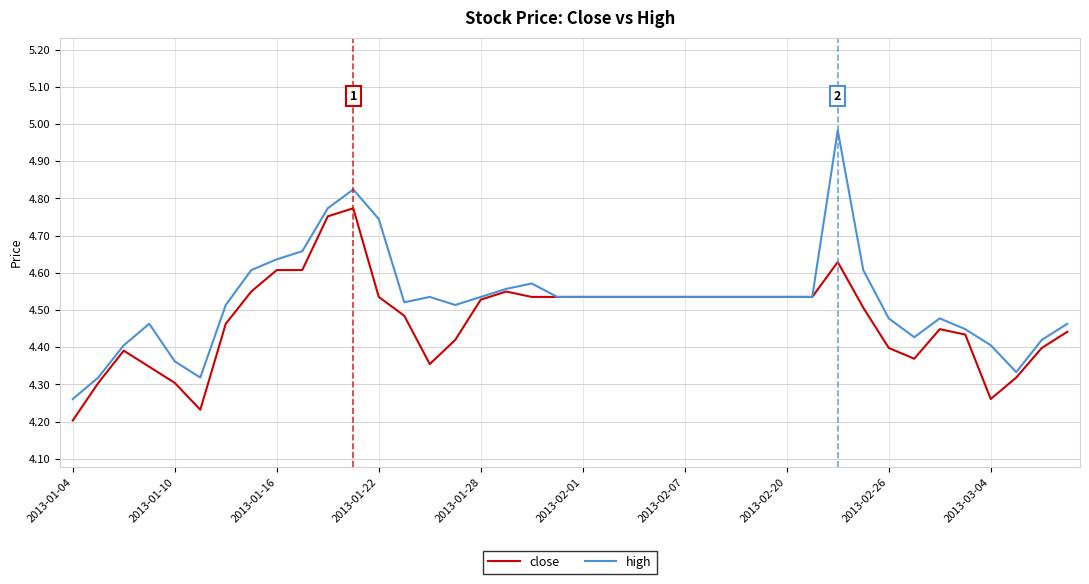

Which series has the largest total across all categories?

high